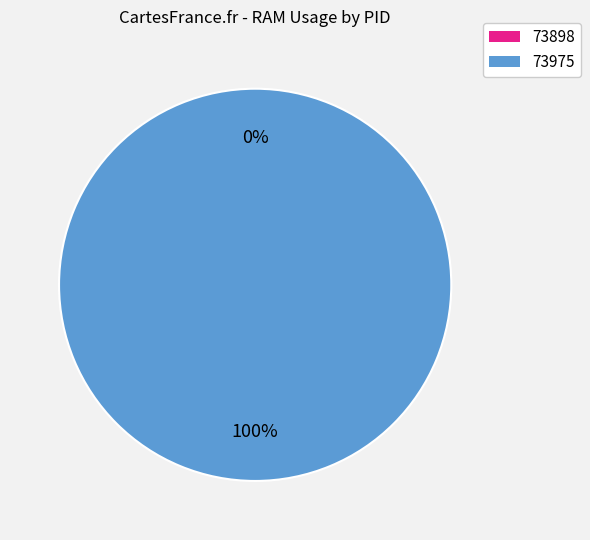

The 73975 slice represents 100% of the pie. True or false?

True